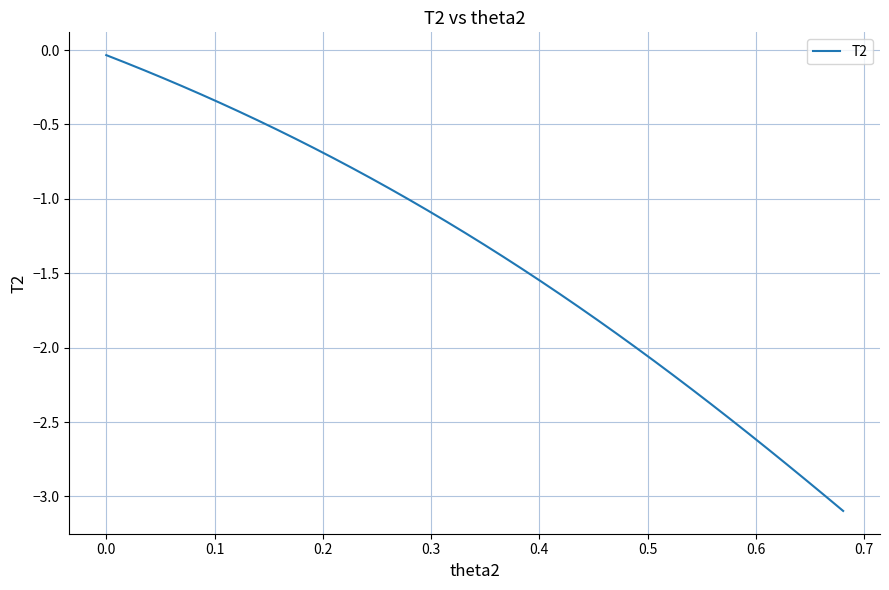

How many lines are shown in the chart?

1